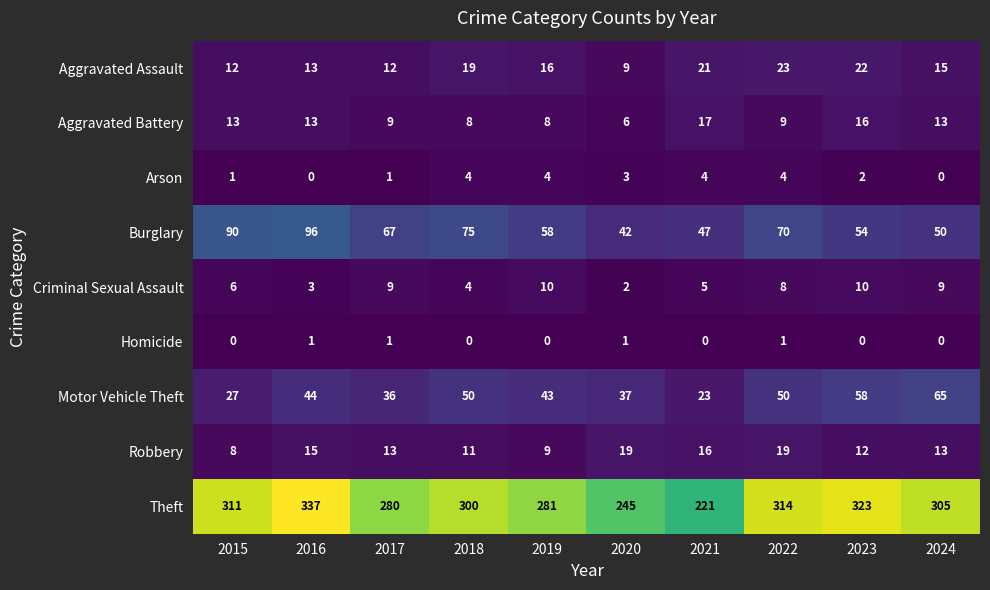

At how many categories does at least one series exceed 260?

8